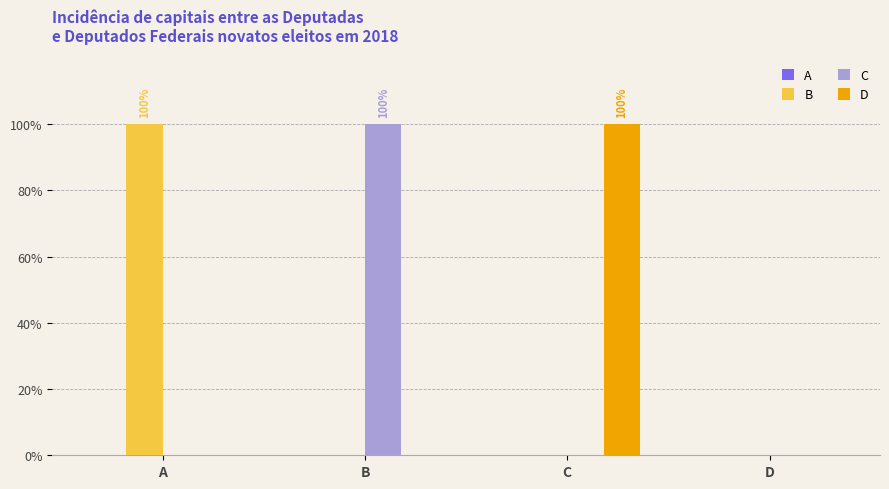

Is the value of B at C greater than the value of C at A?

No